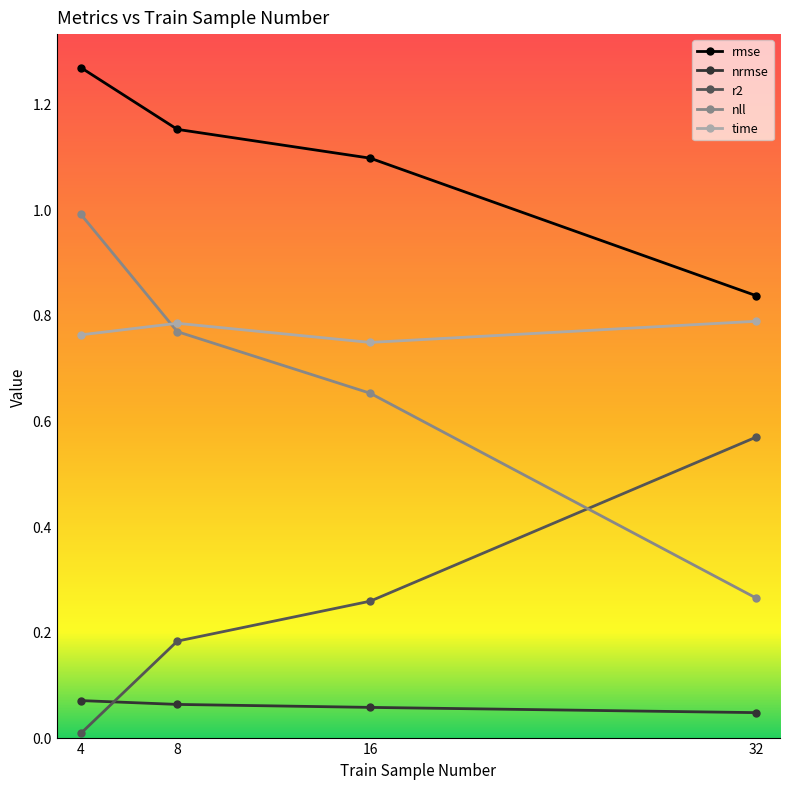

Which series has the largest range (max minus min)?

nll